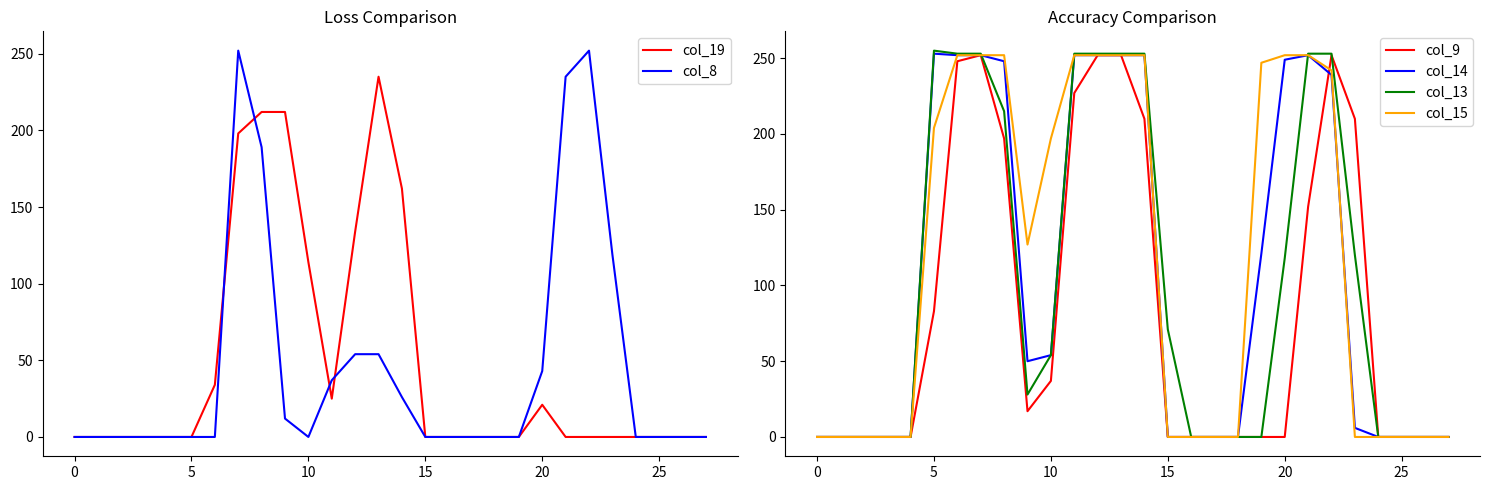

The value of col_13 at 19 is 123. True or false?

False